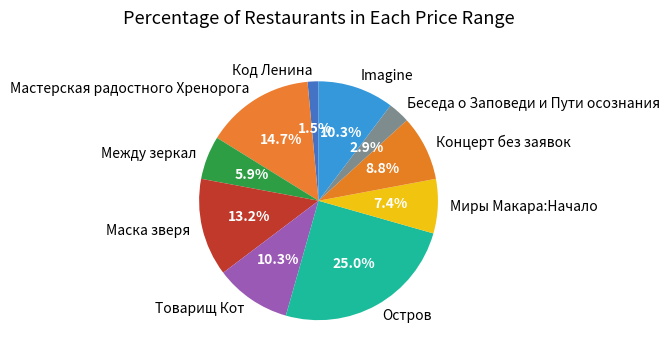

Between Беседа о Заповеди и Пути осознания and Код Ленина, which is larger?

Беседа о Заповеди и Пути осознания